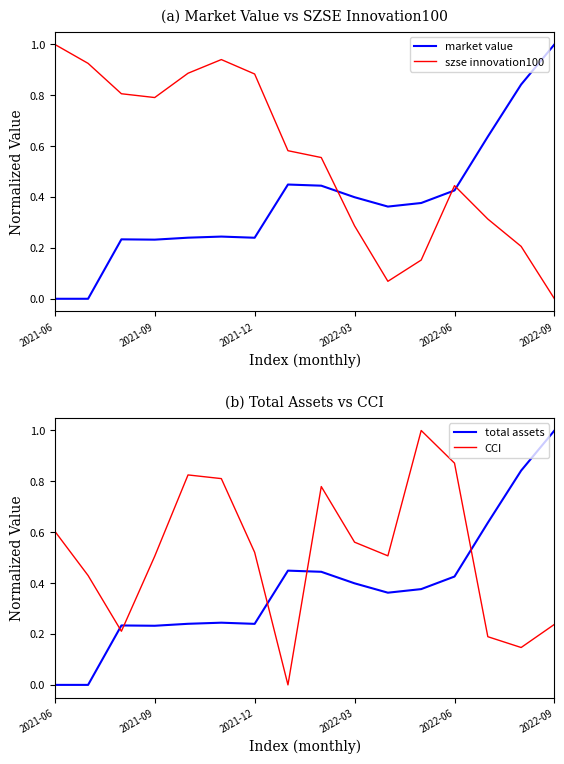

The value of market value at 2021-06 is 0.0. True or false?

True